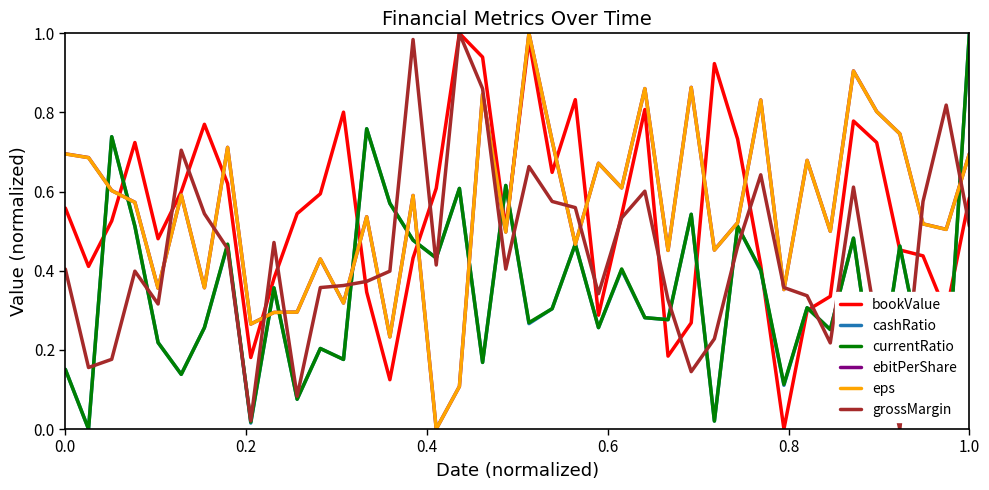

Count the number of data series in this chart.

6